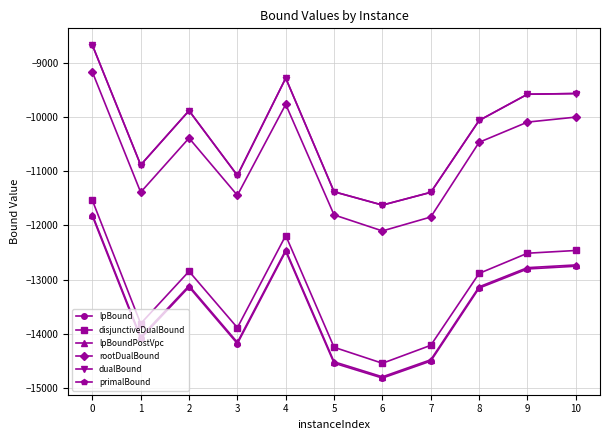

The value of primalBound at 7 is -11389.0. True or false?

True